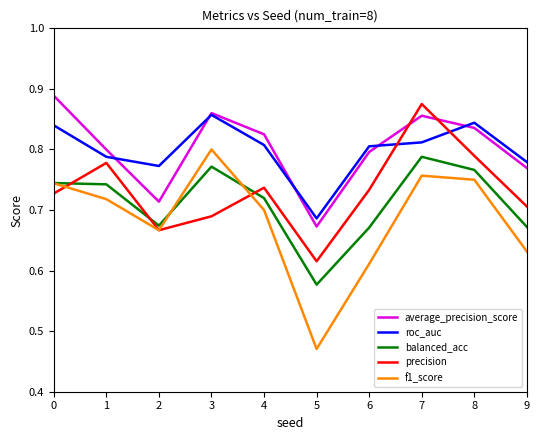

Is the value of balanced_acc at 1 greater than the value of roc_auc at 9?

No